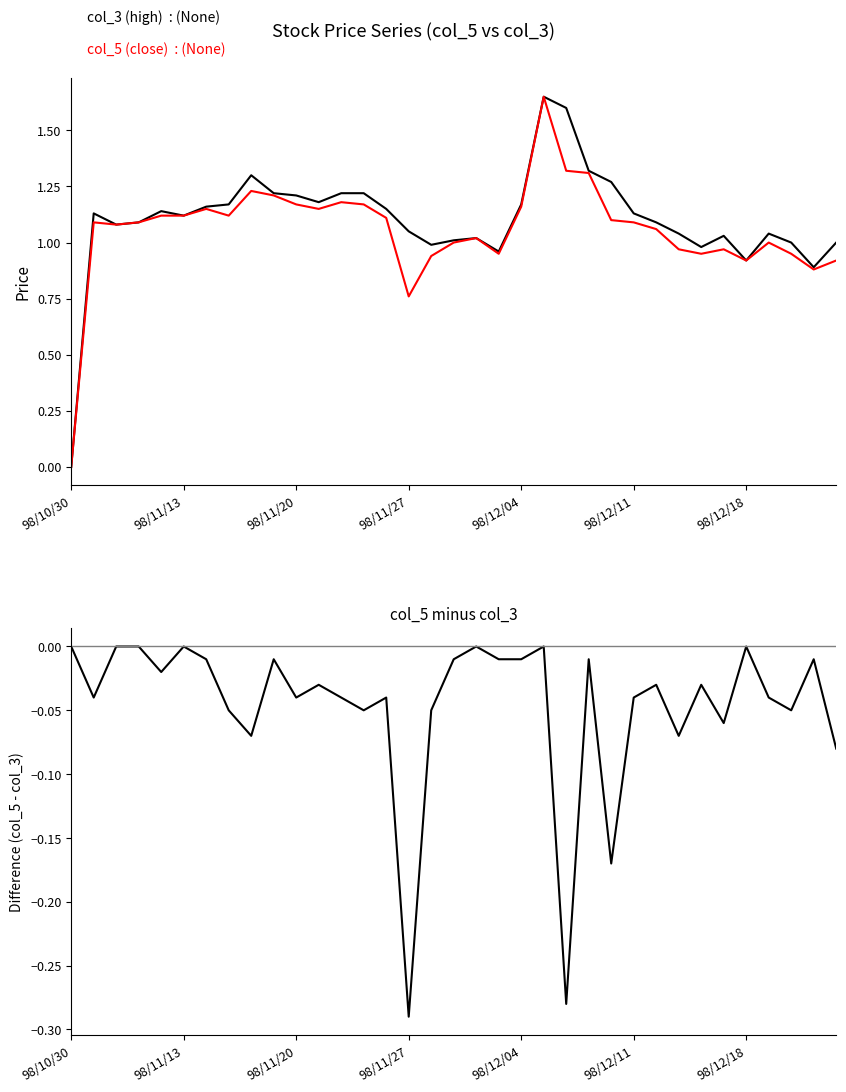

What is the difference between the second highest and second lowest values in the col_3 (high) series?

0.7